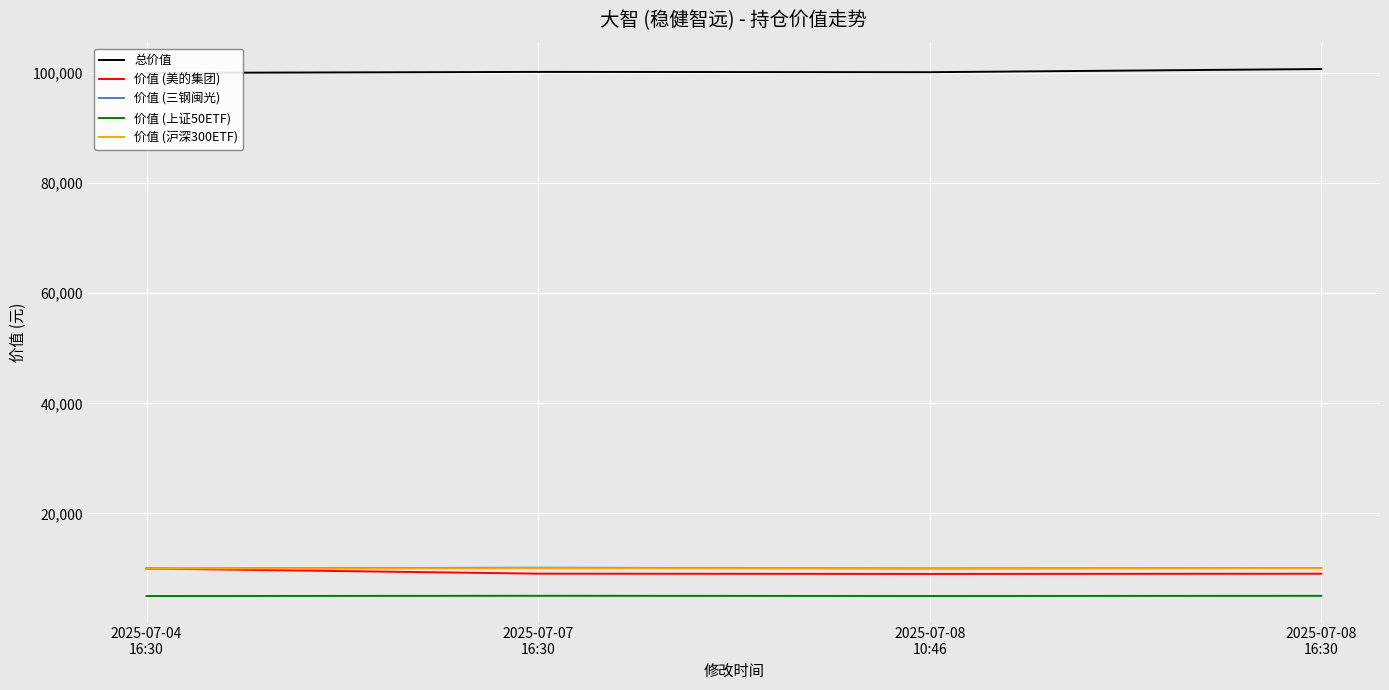

Is it true that 总价值 equals 100187.3 at 2025-07-07
16:30?

True